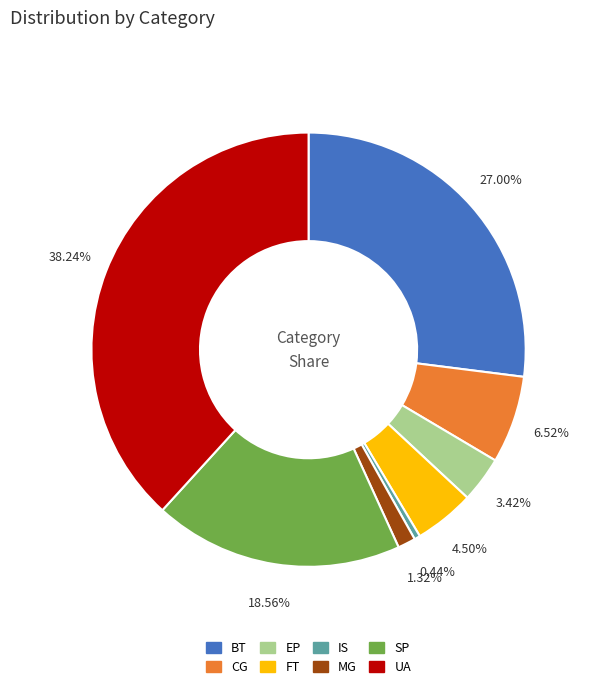

To the nearest percent, what is the difference between the largest and smallest slice percentages?

38%